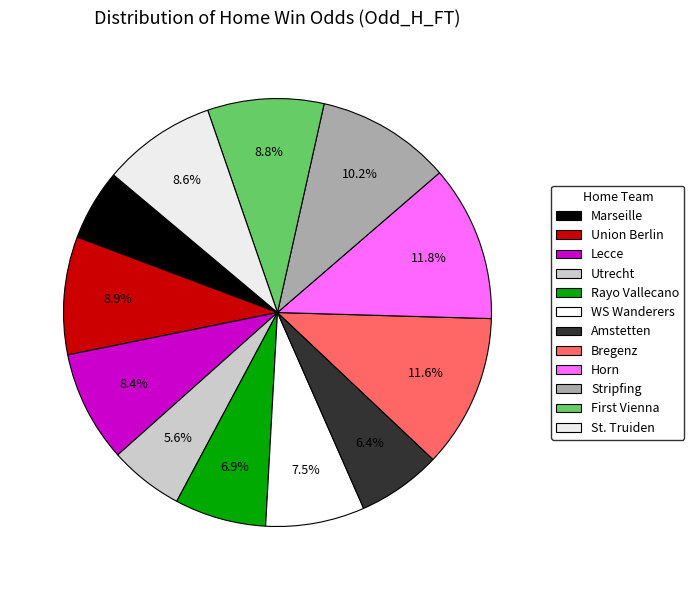

The St. Truiden slice represents 1% of the pie. True or false?

False